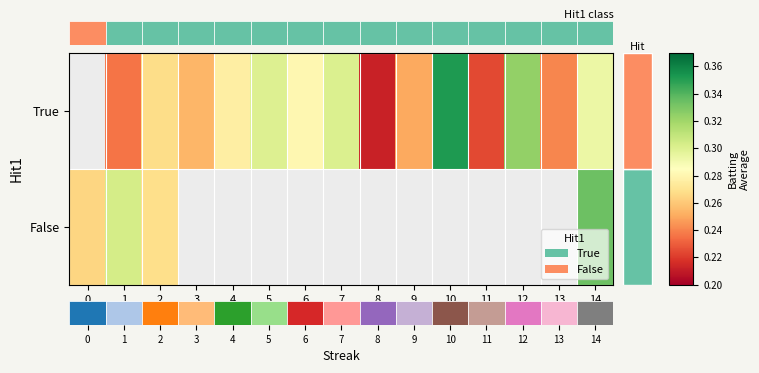

Rank the series by their maximum value, from highest to lowest.

True, False